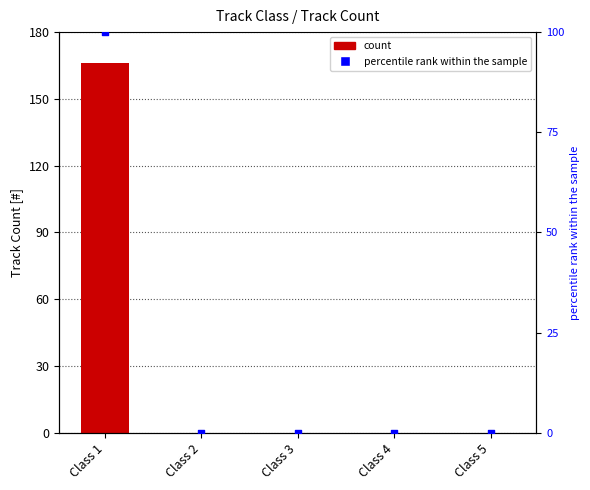

Is the value of count at Class 4 greater than the value of percentile rank within the sample at Class 1?

No